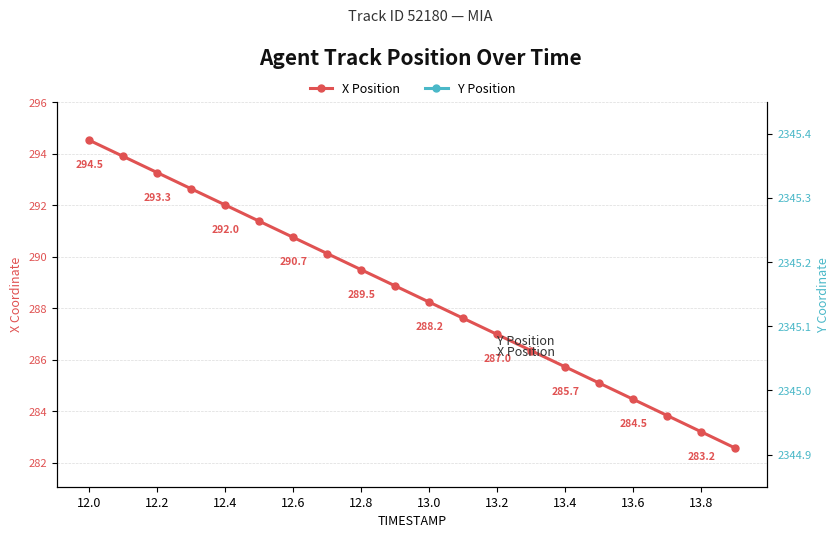

What is the average value of the Y Position series?

2345.2